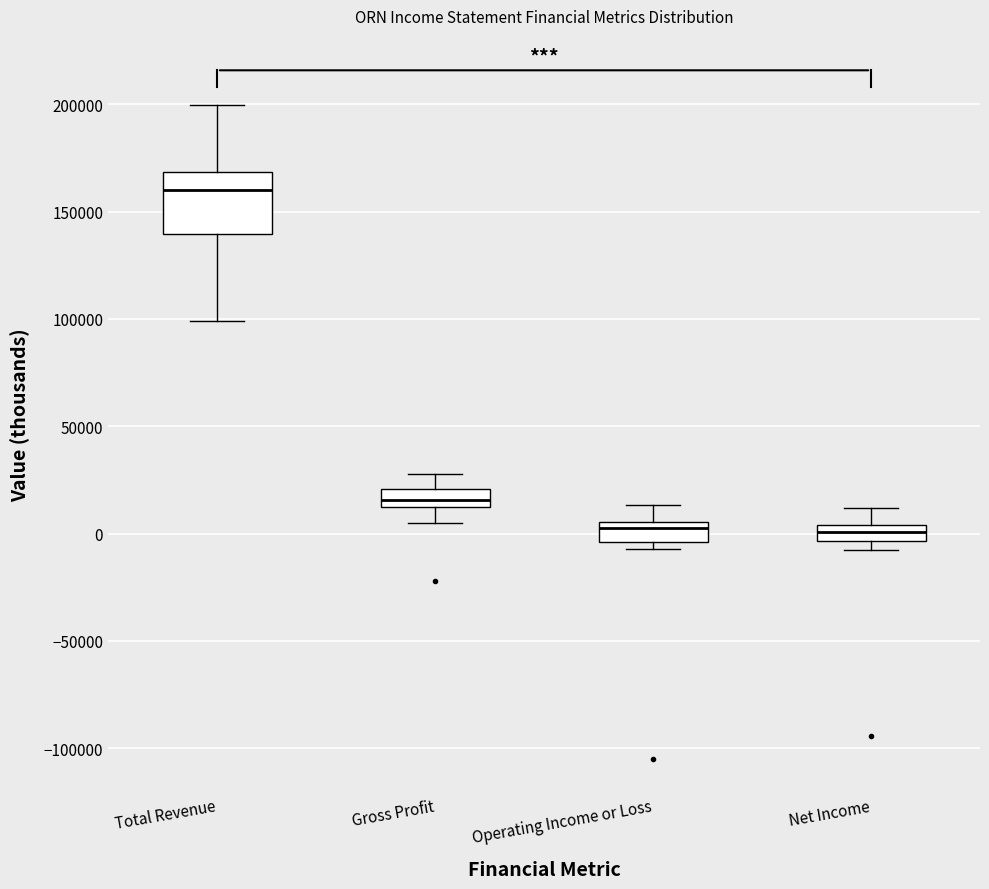

Where is the upper edge of the box for Gross Profit on the y-axis? The values are not printed on the chart, so give them approximately, as read against the axis.

20000